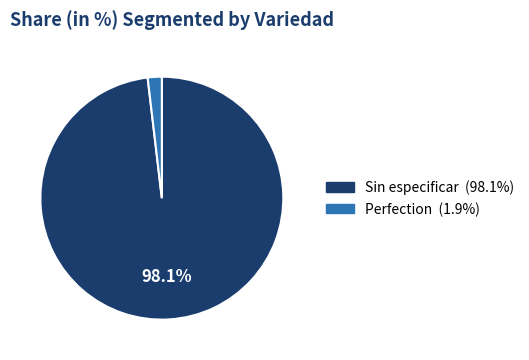

Which slice is the largest?

Sin especificar